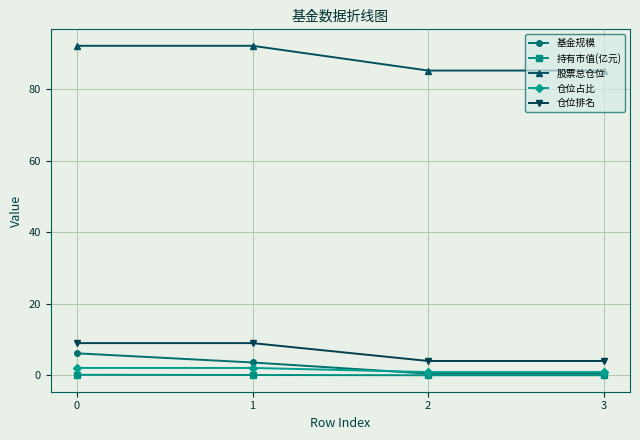

How many lines are shown in the chart?

5